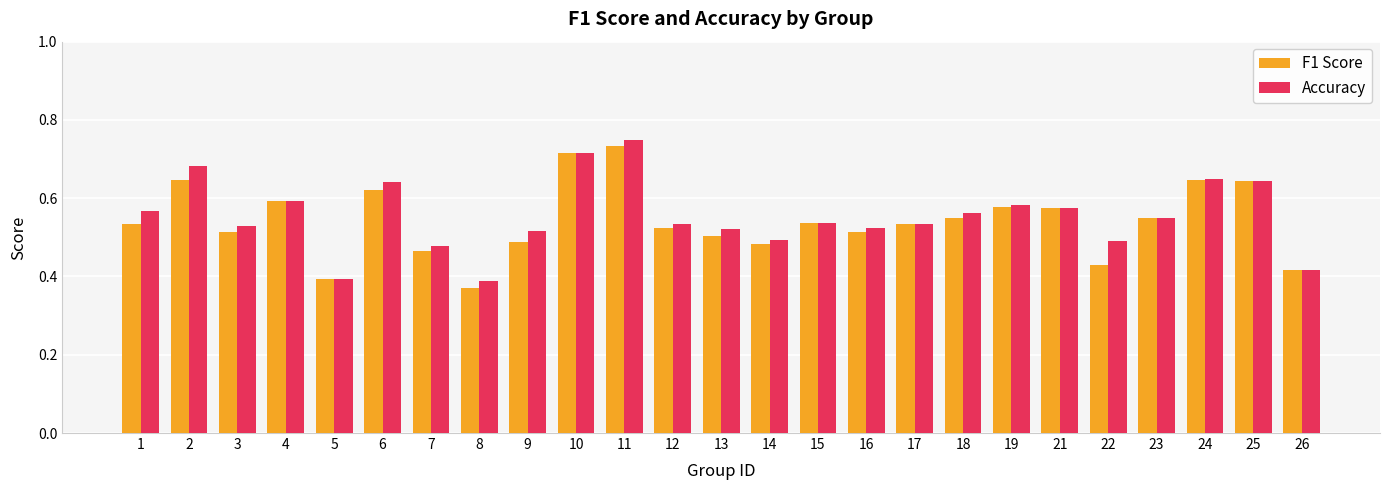

At which category does the chart reach its peak across all series?

11